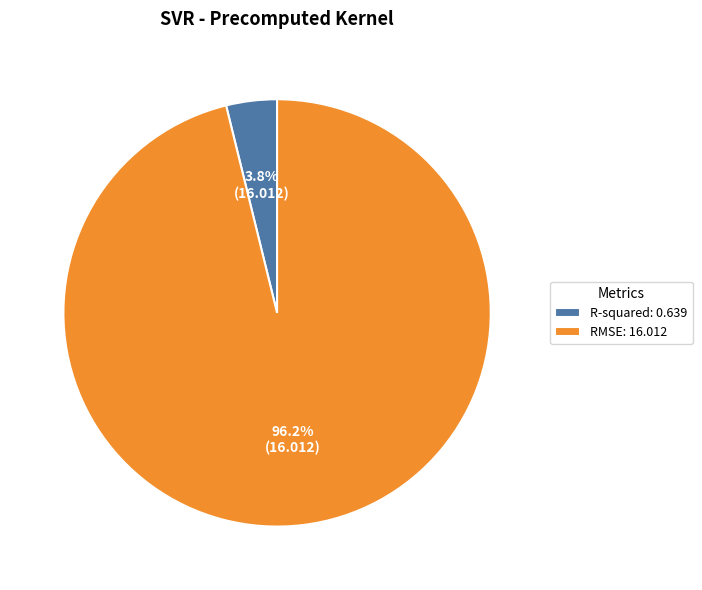

Do R-squared and RMSE together represent more than half of the pie?

Yes